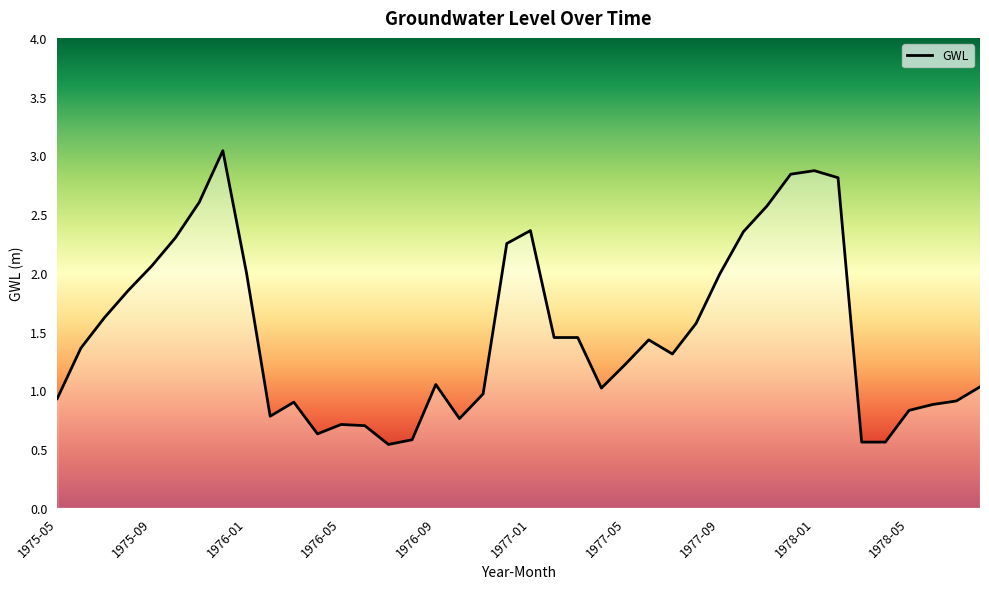

What is the difference between the maximum and minimum values?

2.5